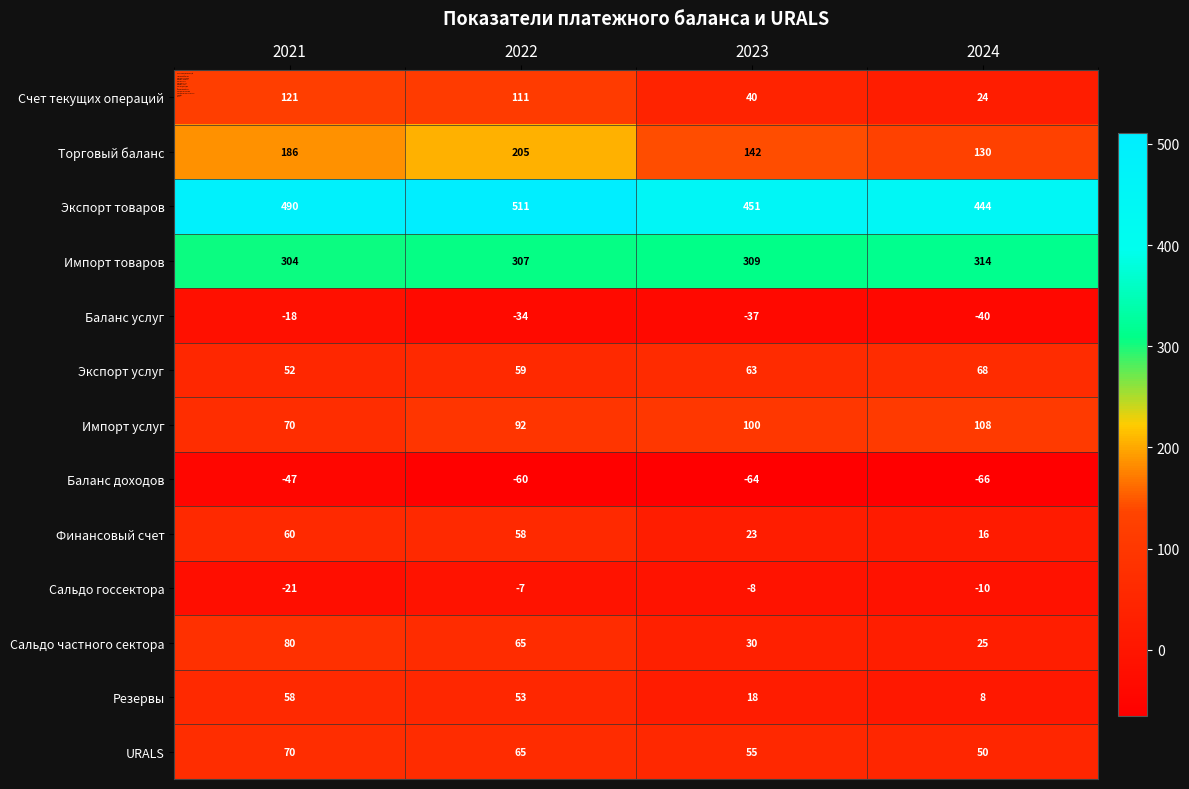

Rank the series by their maximum value, from lowest to highest.

Баланс доходов, Баланс услуг, Сальдо госсектора, Резервы, Финансовый счет, Экспорт услуг, URALS, Сальдо частного сектора, Импорт услуг, Счет текущих операций, Торговый баланс, Импорт товаров, Экспорт товаров